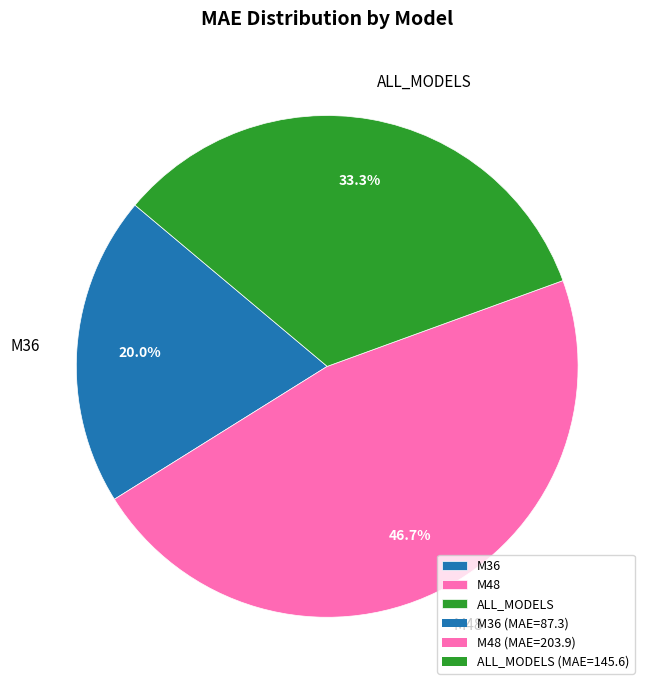

Combined, what portion of the pie is M36 and M48?

66.7%